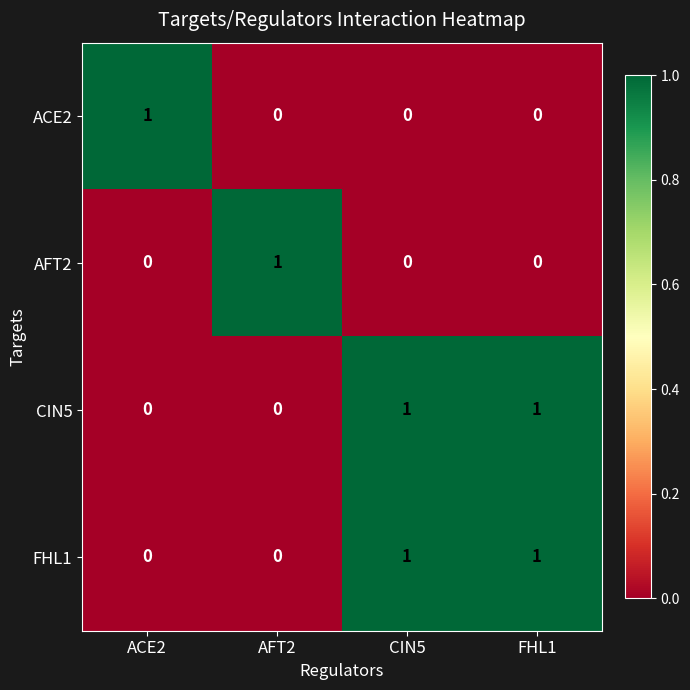

At how many categories does at least one series exceed 0?

4